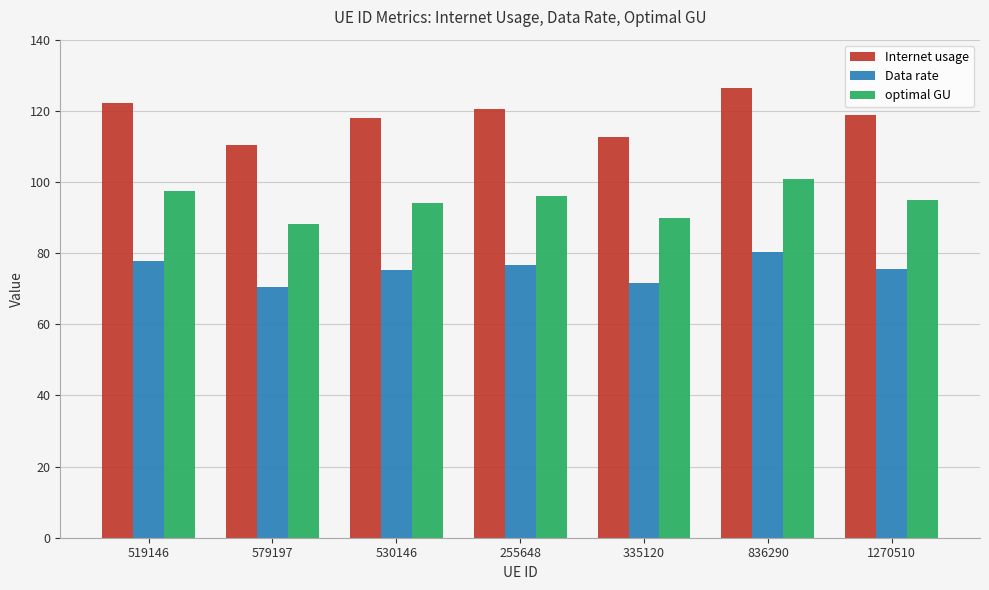

Count the number of categories in the chart.

7